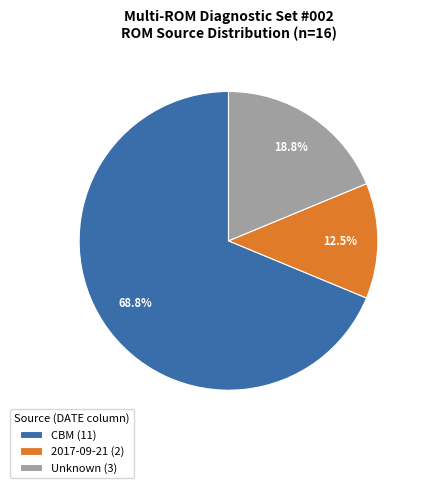

How many segments does this pie chart have?

3